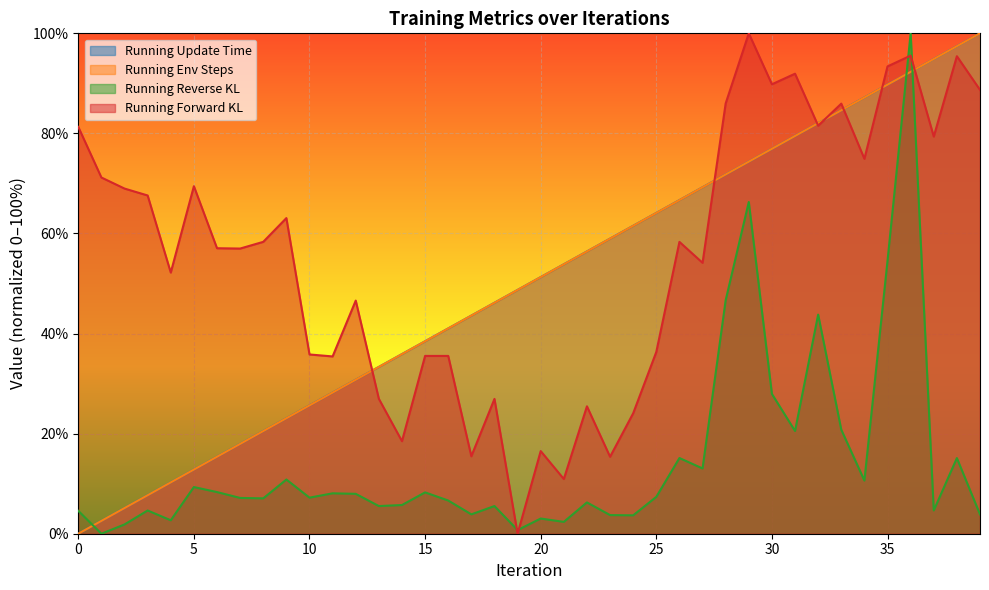

Which series has the largest total across all categories?

Running Forward KL